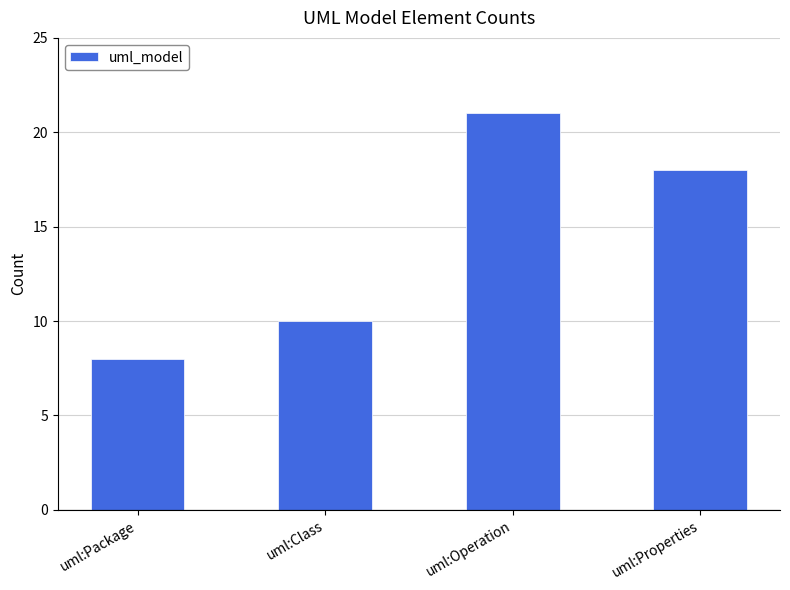

What position from the left is uml:Class?

2